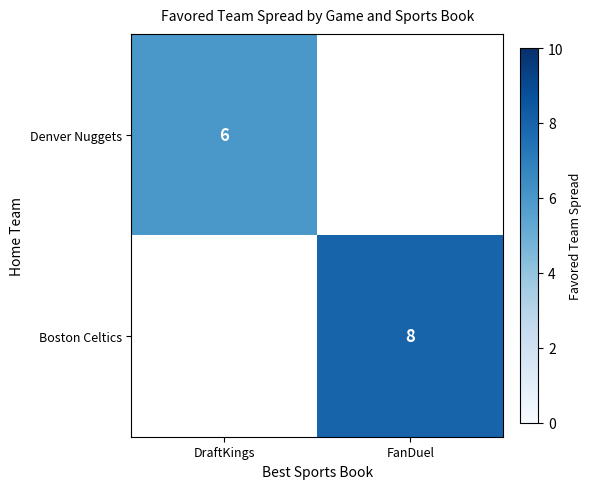

Count the number of data series in this chart.

2